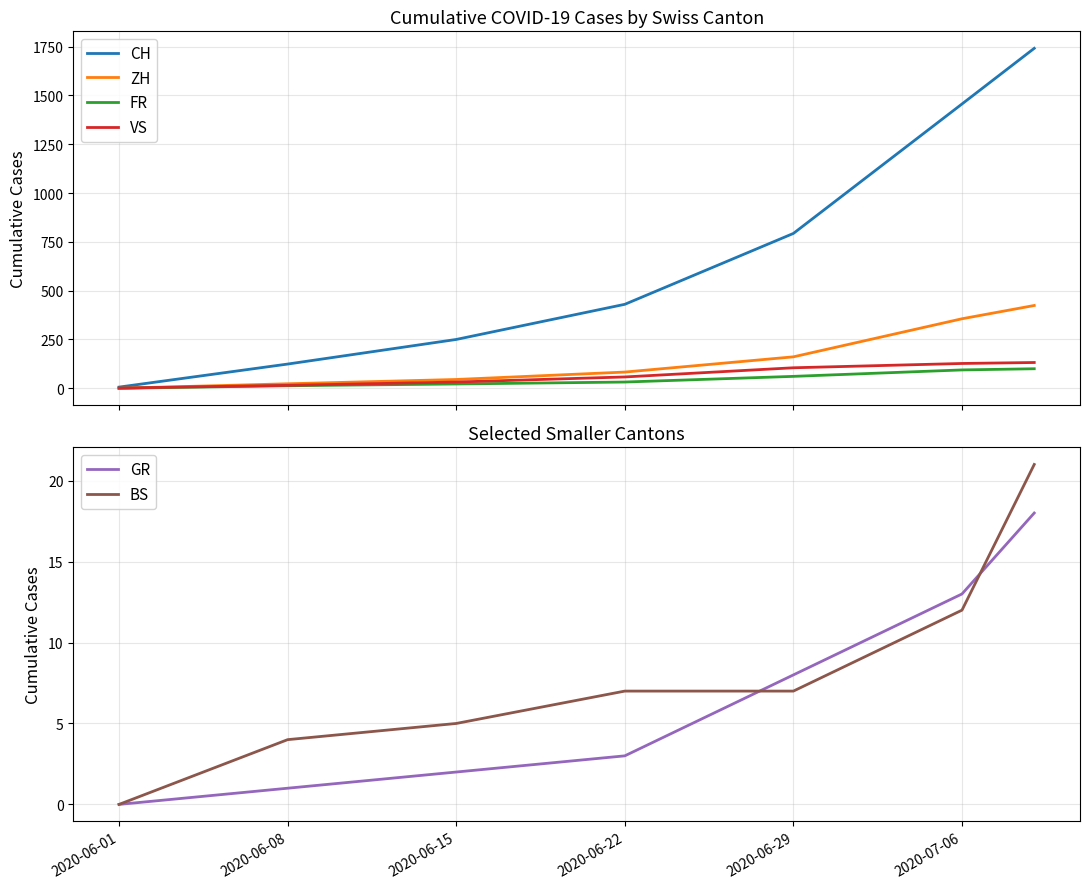

True or false: CH and VS cross at least once.

False